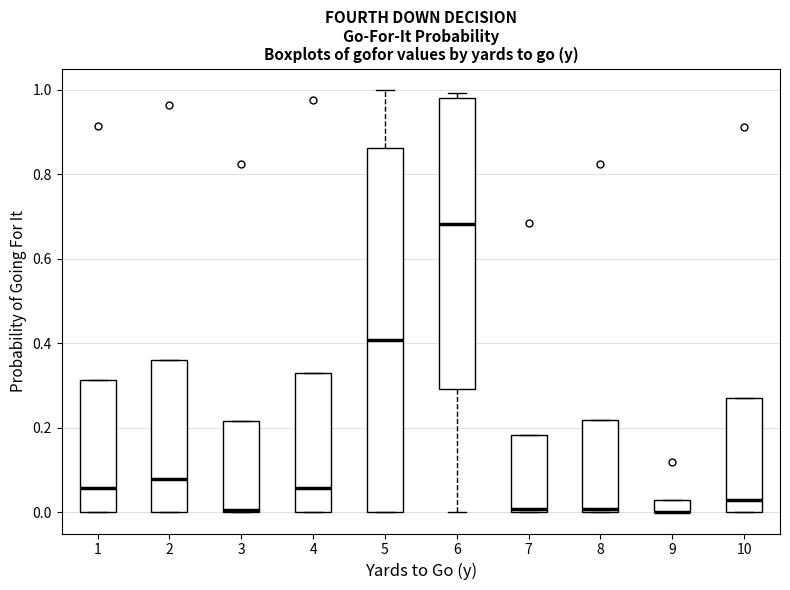

Where is the upper edge of the box at x = 6 on the y-axis? The values are not printed on the chart, so give them approximately, as read against the axis.

0.98